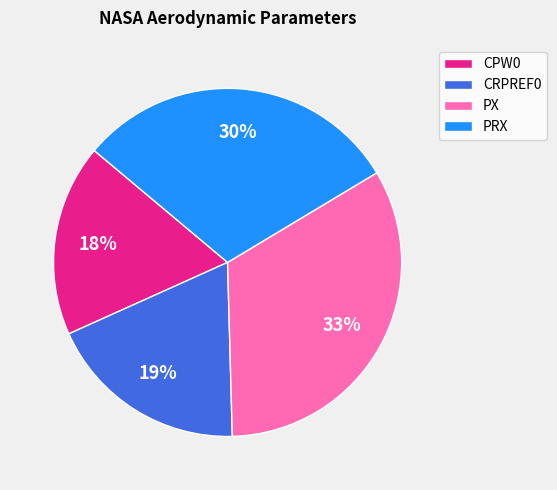

Which category has the smallest portion of the pie?

CPW0